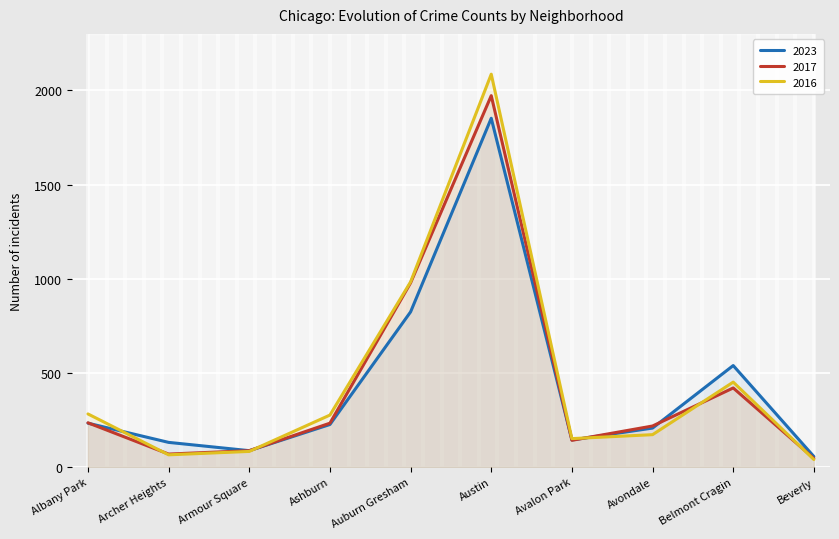

Is it true that 2016 equals 172 at Avondale?

True